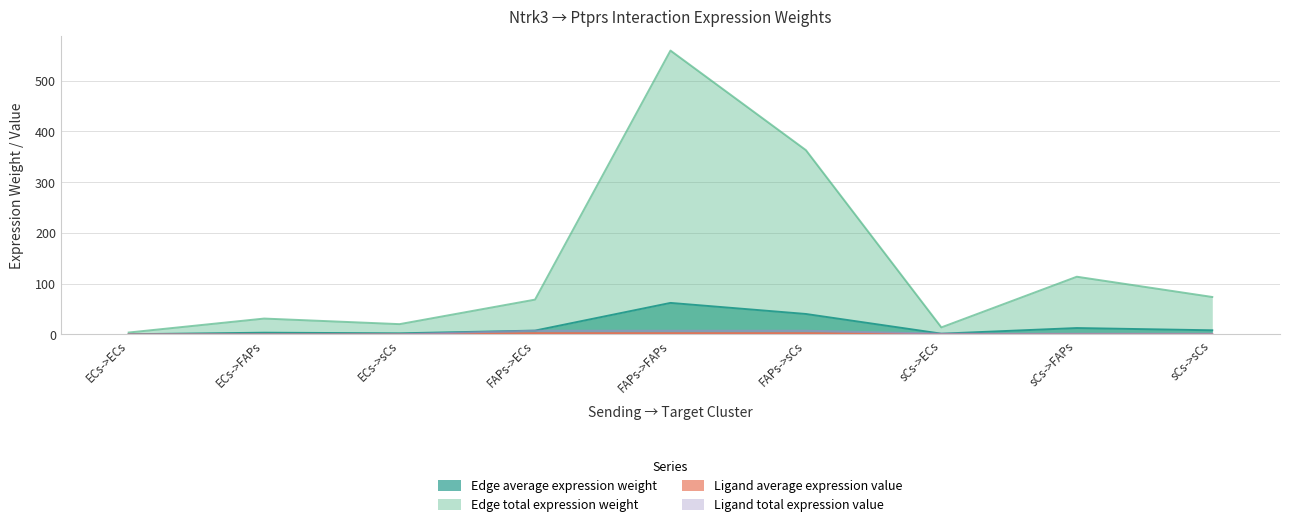

At which category is the sum across all series the highest?

FAPs->FAPs